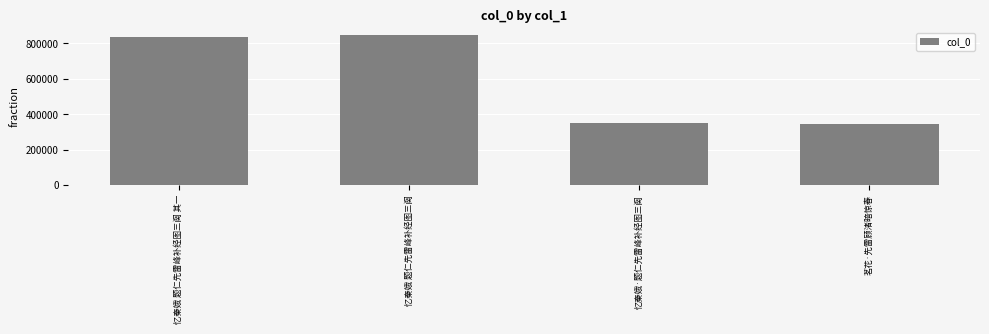

What is the difference between the values at 忆秦娥 题仁先雷峰补经图三阕 and 茗花·先雷顾渚暗惊春?

503607